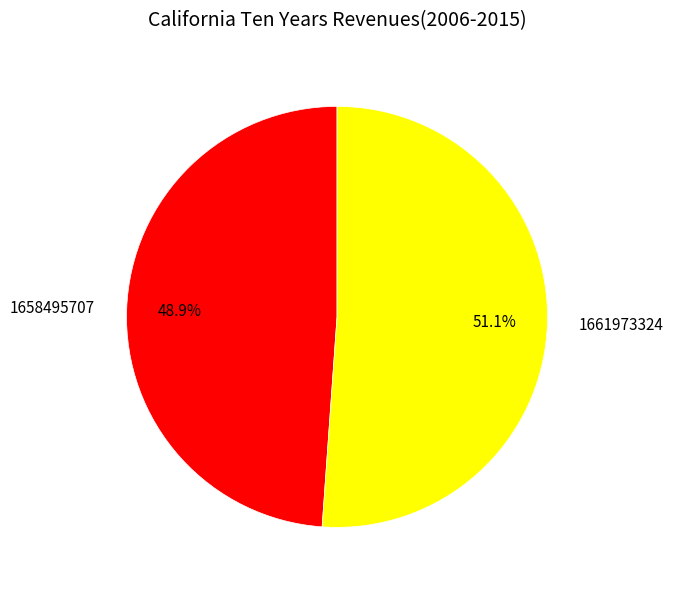

Is there any slice that represents more than half of the pie?

Yes